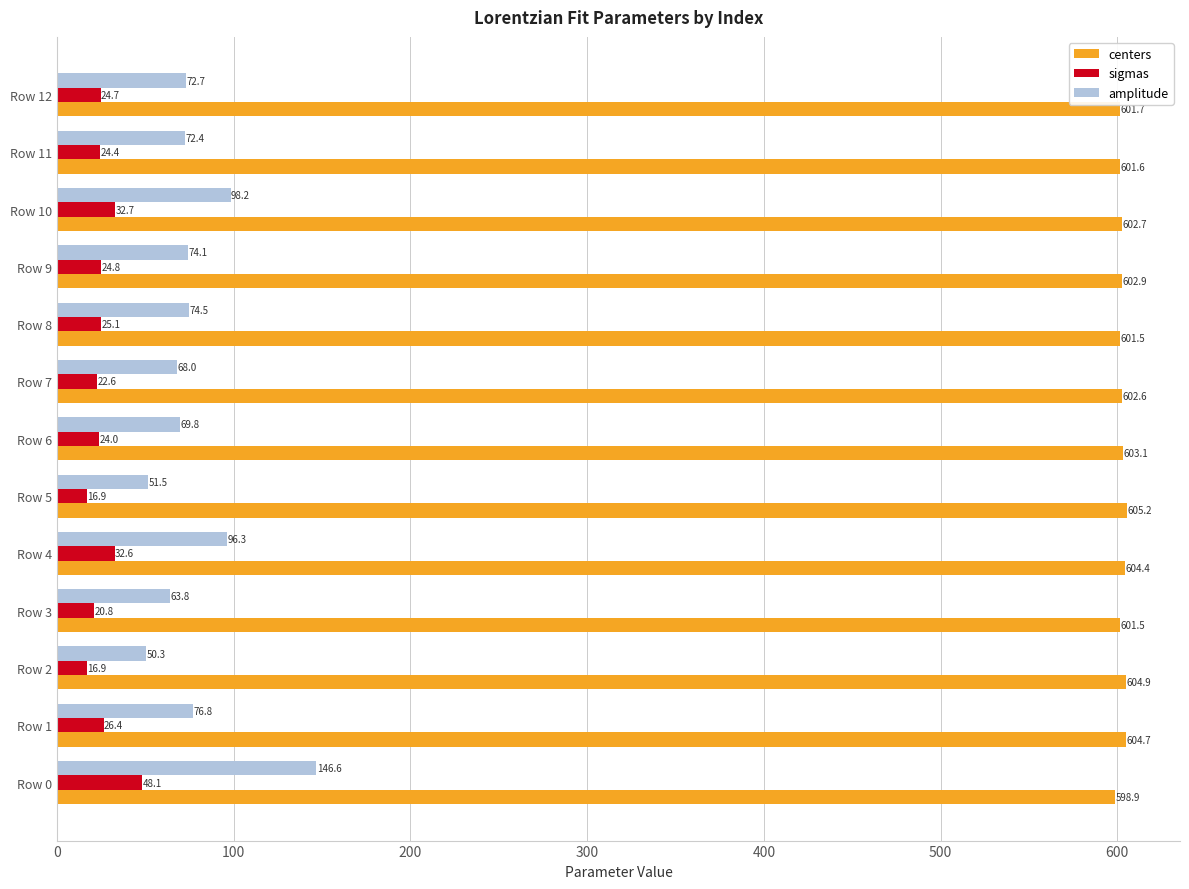

What is the approximate value of centers at Row 7?

602.6